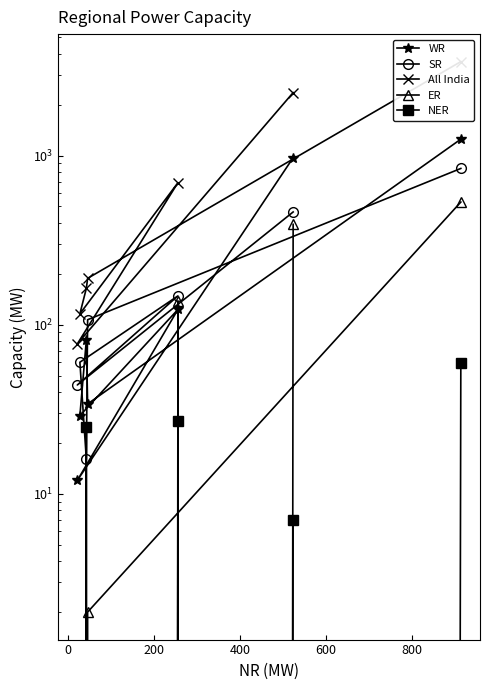

How many distinct data groups are displayed?

5